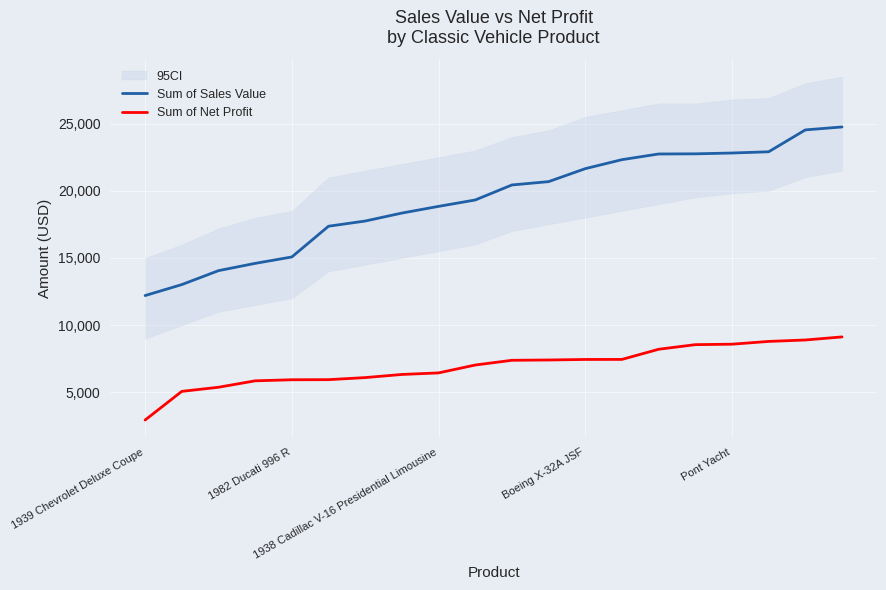

What is the sum of all Sum of Net Profit values?

139048.3